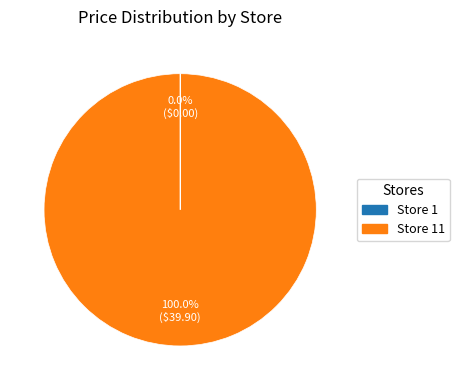

Is there any slice that represents more than half of the pie?

Yes